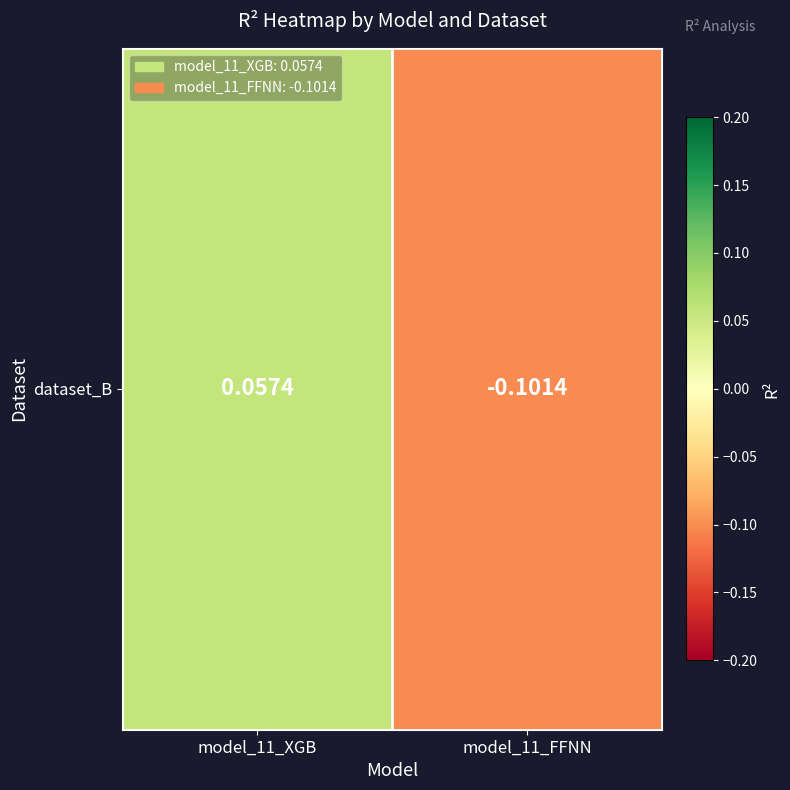

Reading left to right, list all the values displayed in this chart.

model_11_XGB=0.1	model_11_FFNN=-0.1